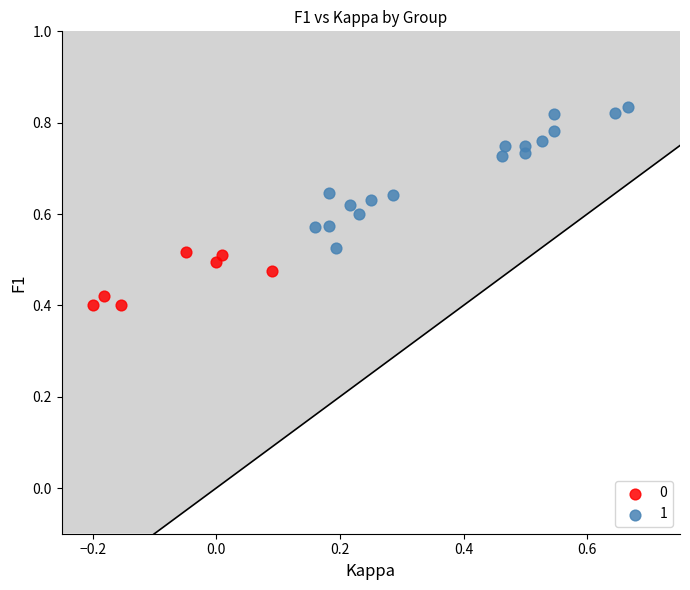

Which series reaches the maximum Y coordinate?

1